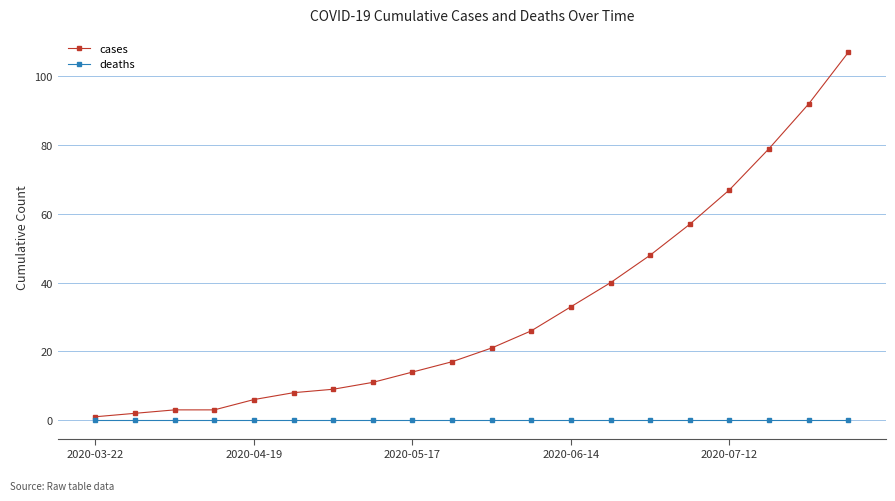

Rank the series by their maximum value, from highest to lowest.

cases, deaths